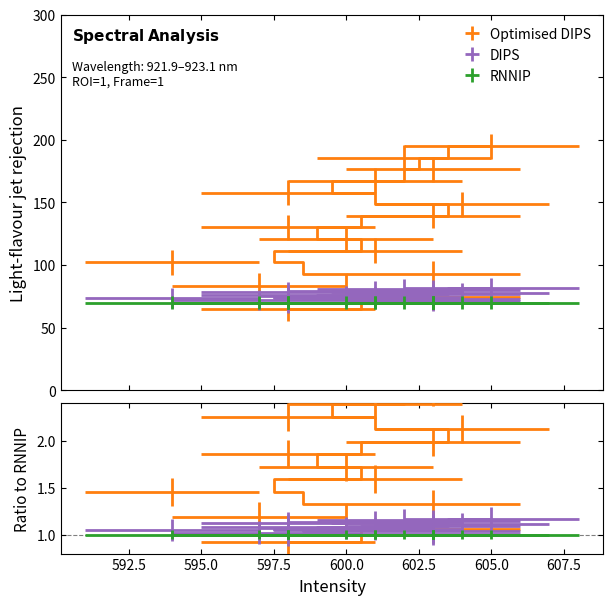

What is the label of the 11th point from the left?

598